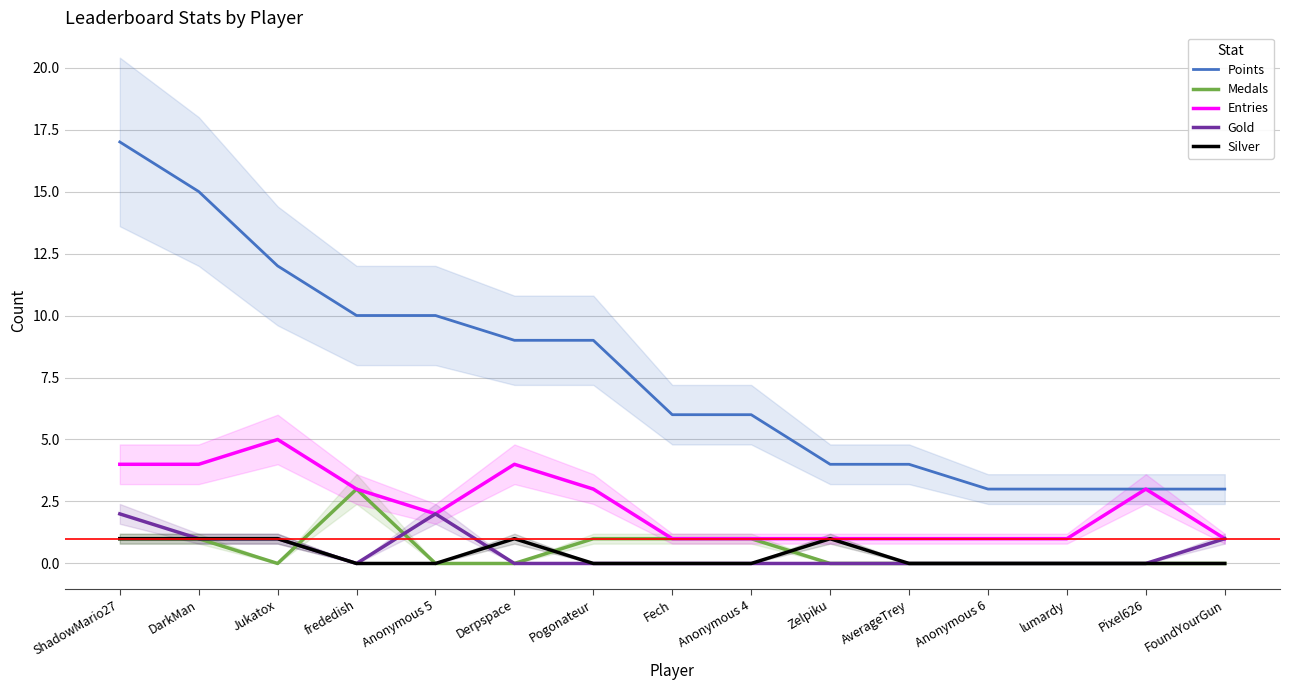

True or false: Points has more than 0 points higher than both neighbors.

False